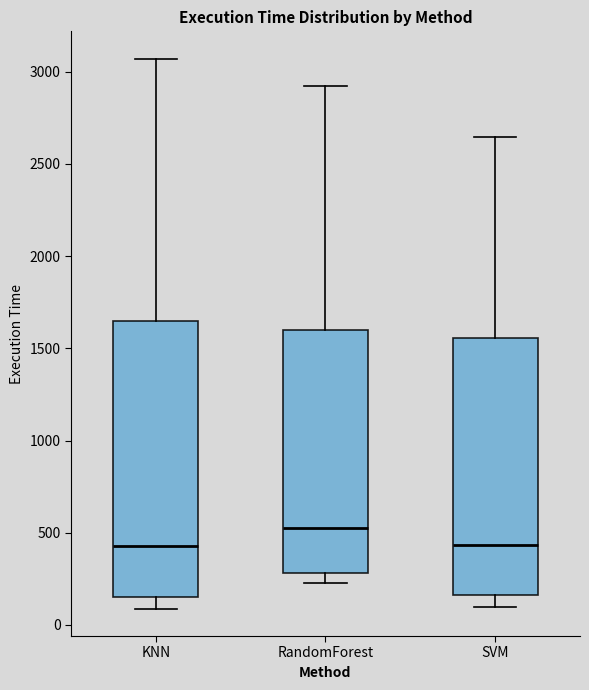

Which box is the tallest, from its lower edge to its upper edge?

KNN